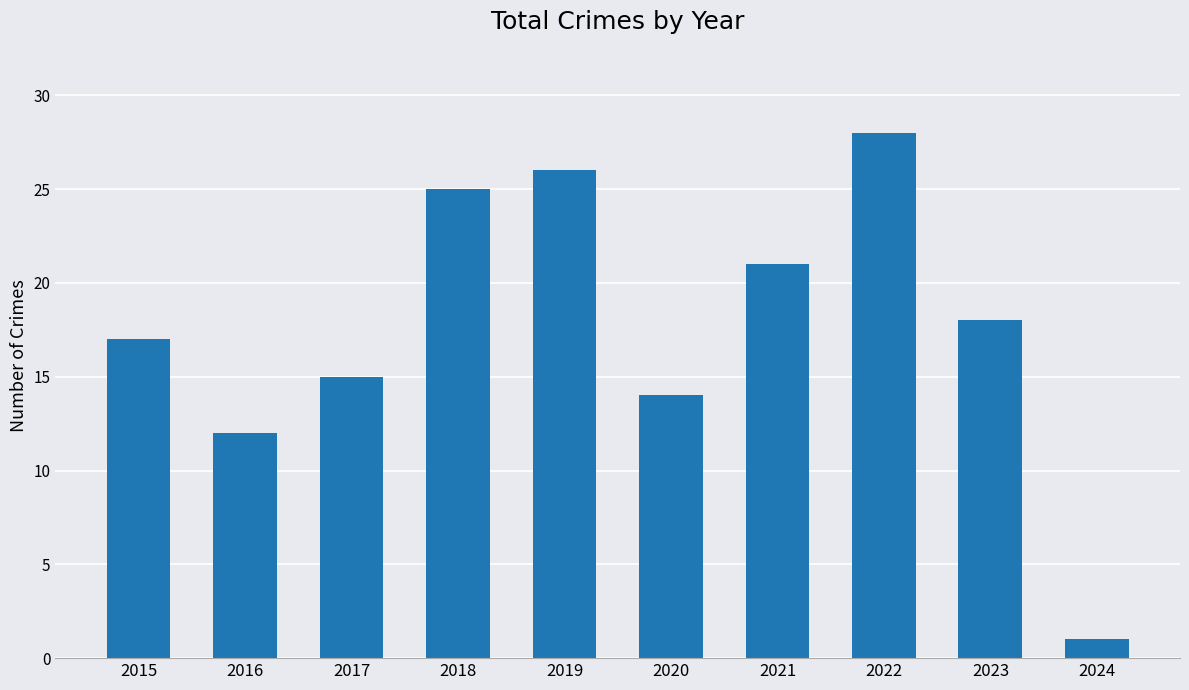

Reading left to right, what are all the values shown in this chart?

17	12	15	25	26	14	21	28	18	1